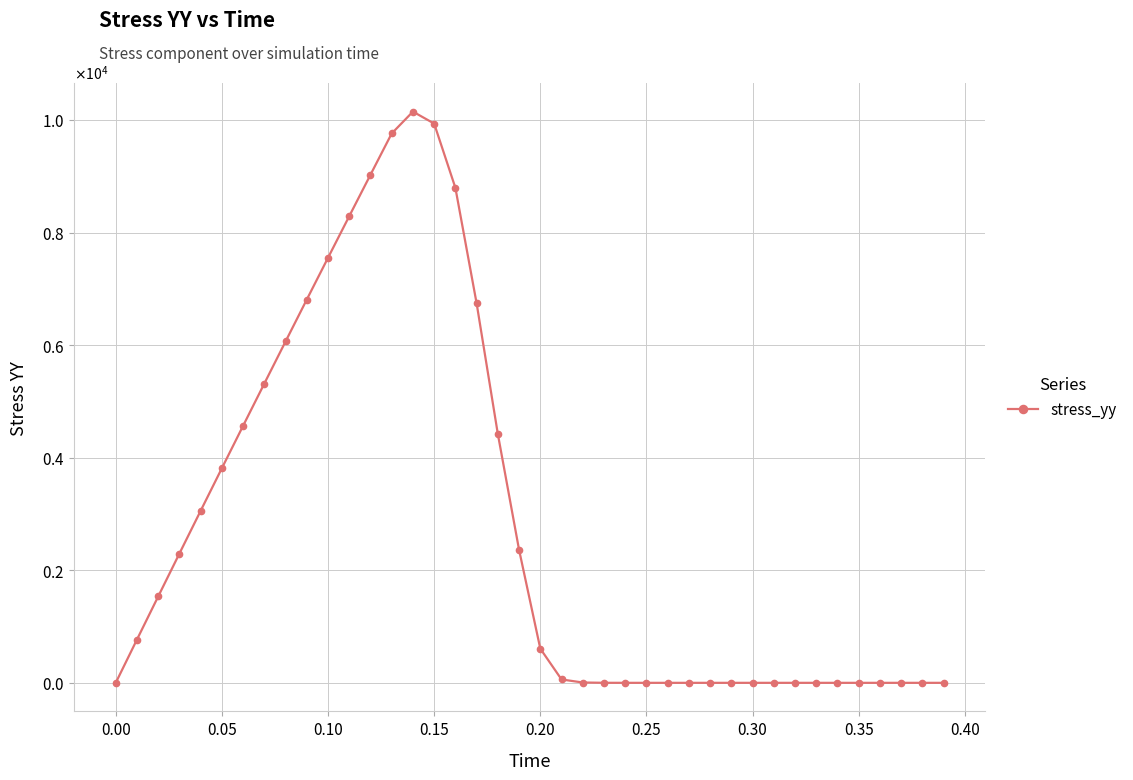

What is the label of the 5th point from the right?

0.35